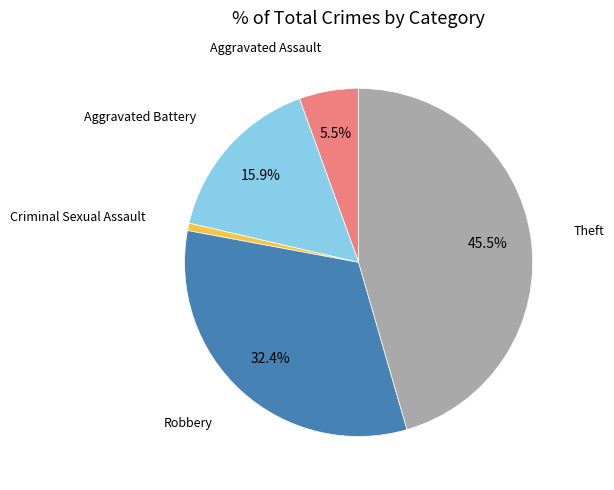

How many segments does this pie chart have?

5